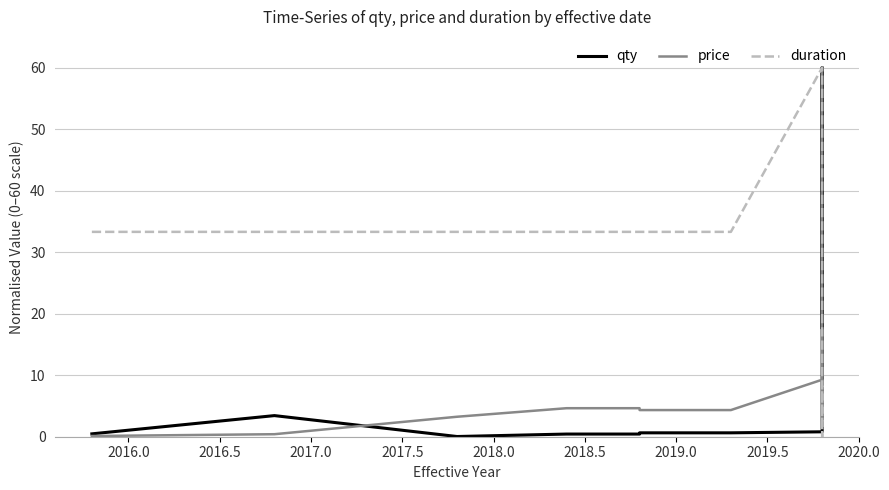

What is the difference between the maximum and second lowest values in the qty series?

59.6